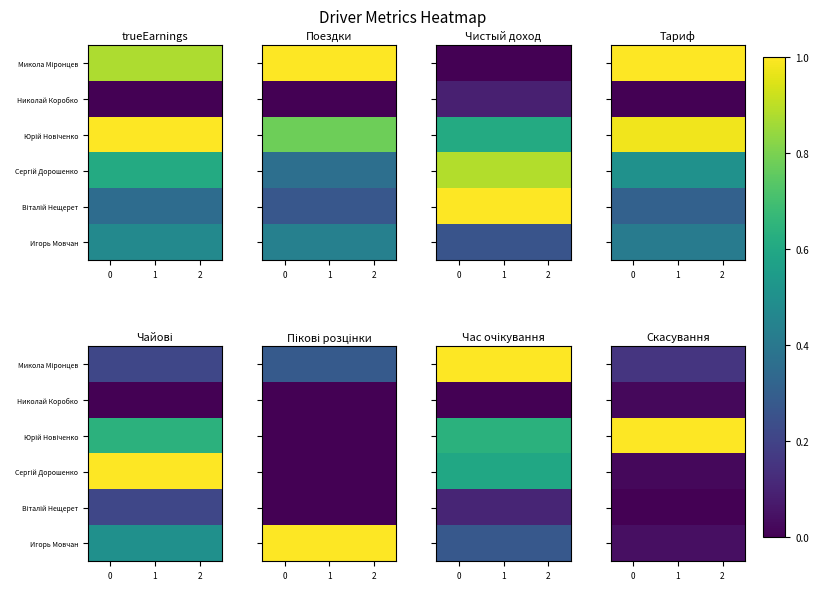

What is the sum of all row_1 values?

0.1